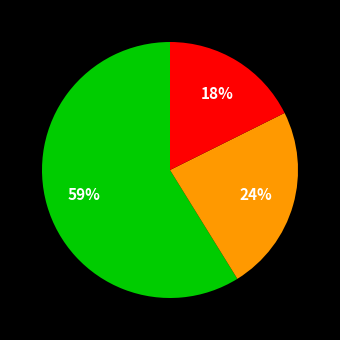

Is there a majority slice in this chart?

Yes